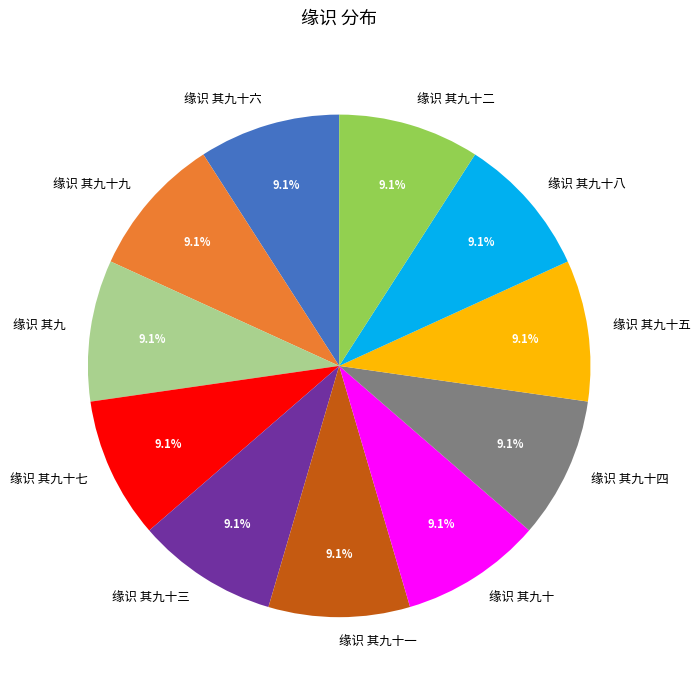

How many slices are in this pie chart?

11